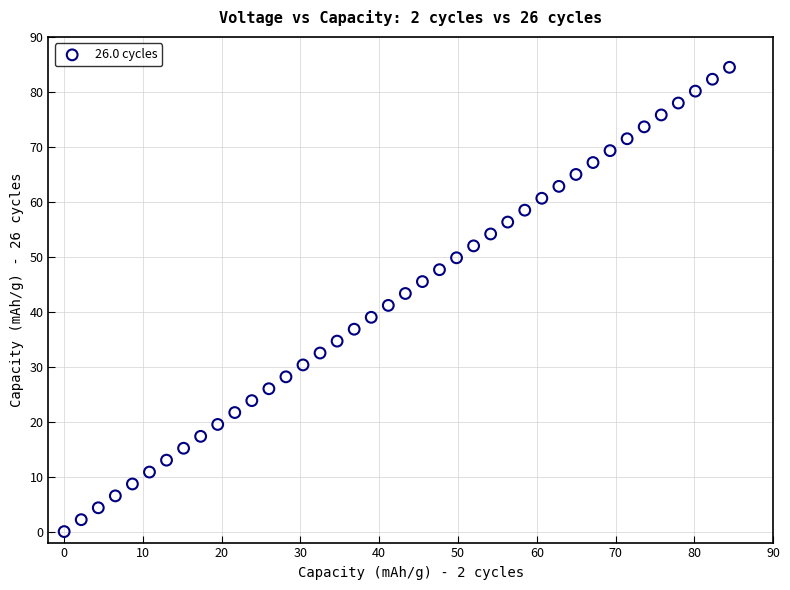

What is the range of X values (max minus min)?

84.5